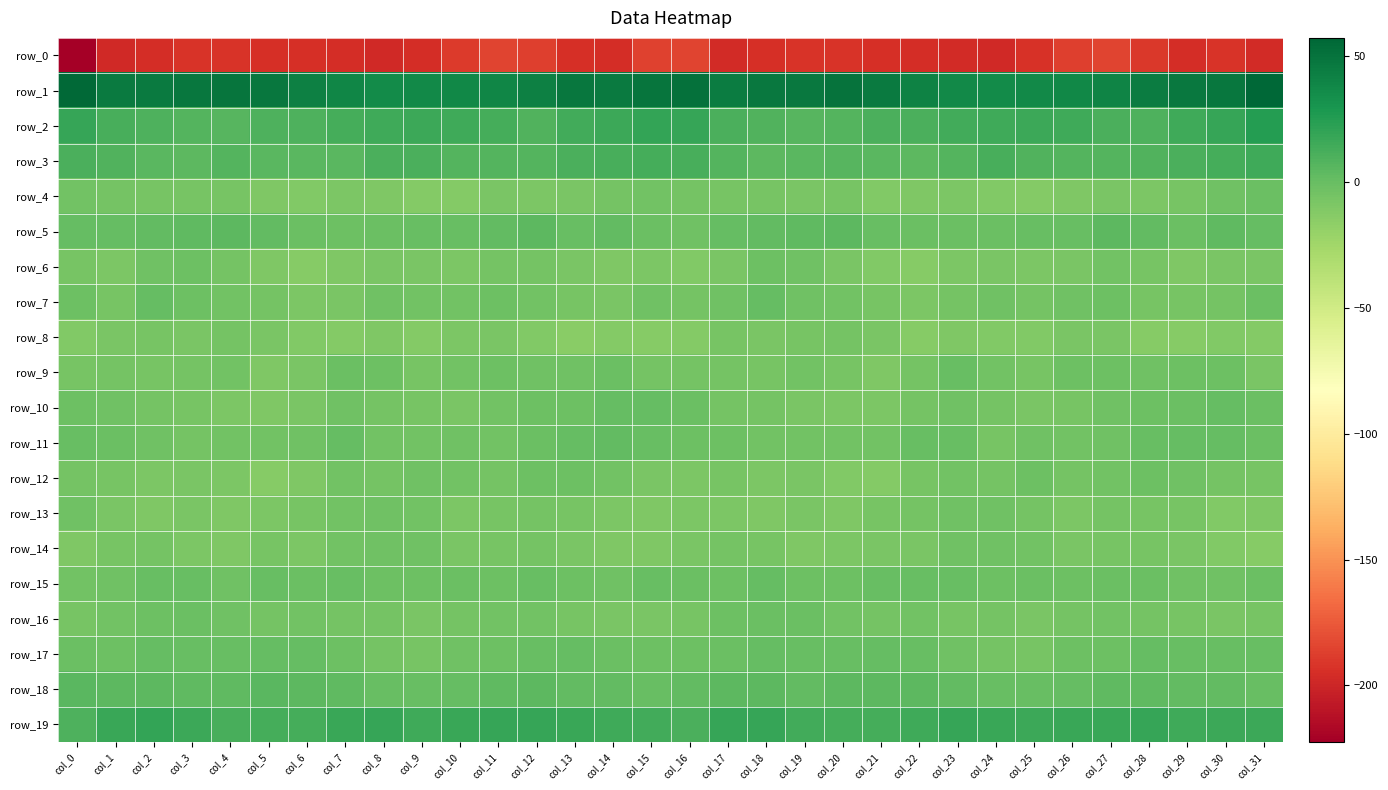

Which series has the widest spread of values?

row_0